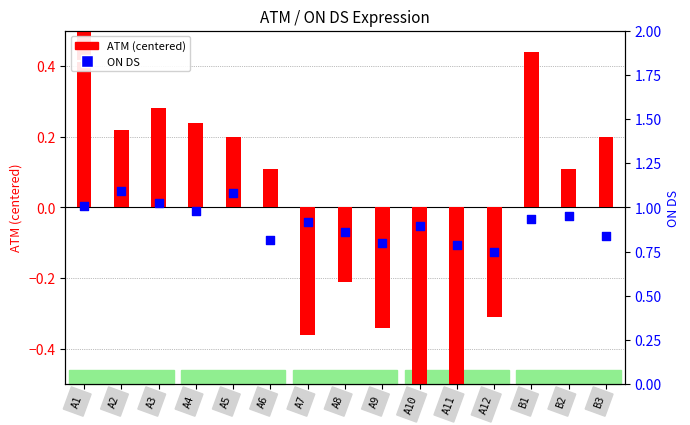

Which series contains the lowest Y value?

ATM (centered)